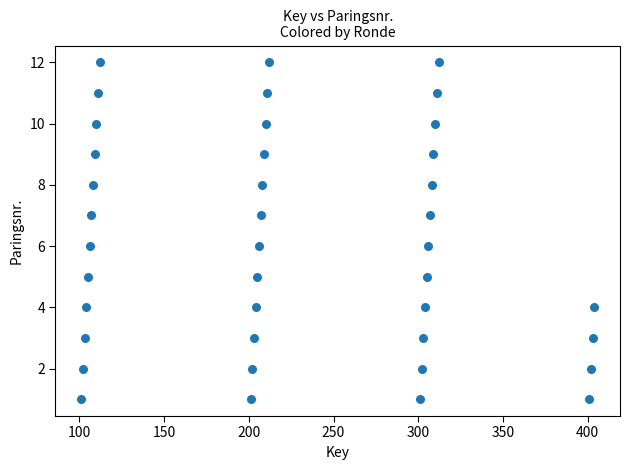

What is the range of Y values (max minus min)?

11